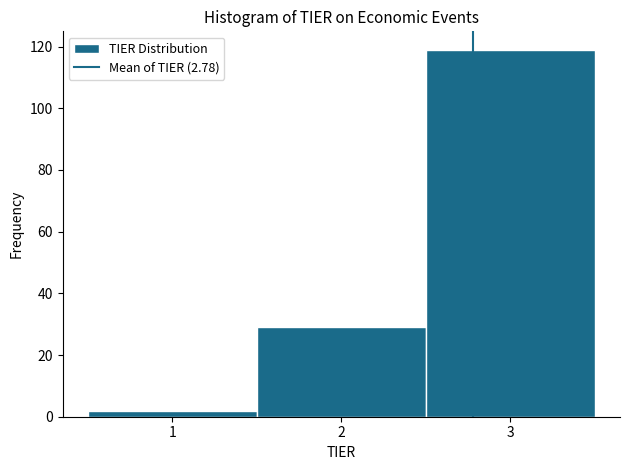

What is the height of the bar covering 2.5 to 3.5 on the x-axis? The values are not printed on the chart, so give them approximately, as read against the axis.

120